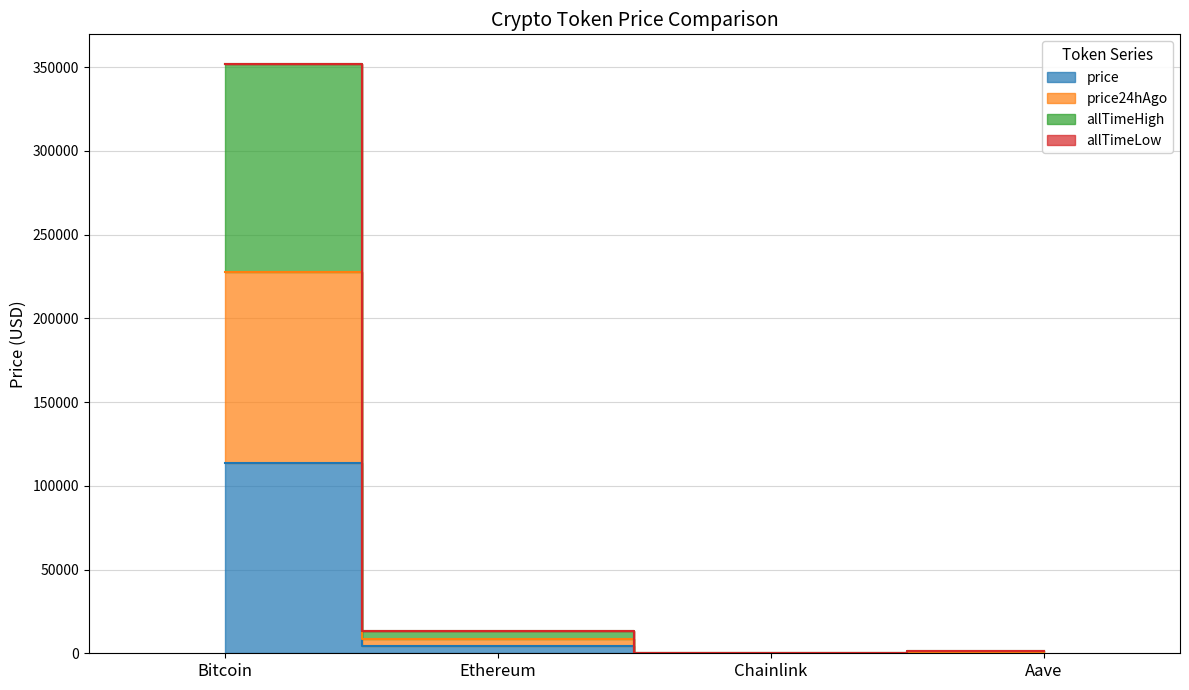

What position from the left is Aave?

4